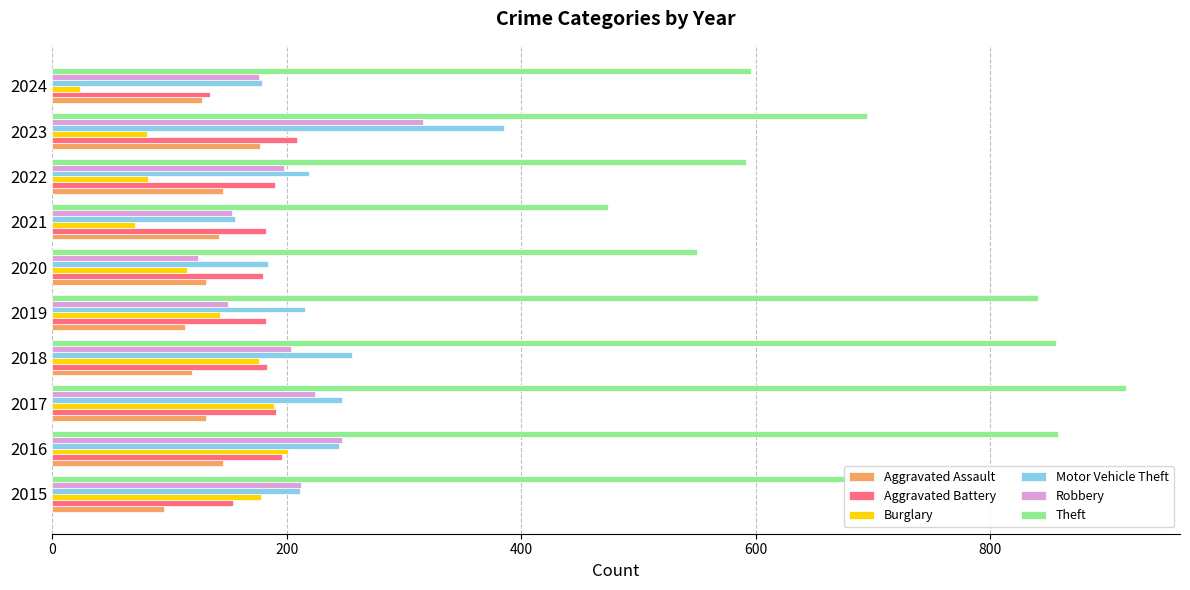

List the series in order of their peak value, lowest first.

Aggravated Assault, Burglary, Aggravated Battery, Robbery, Motor Vehicle Theft, Theft